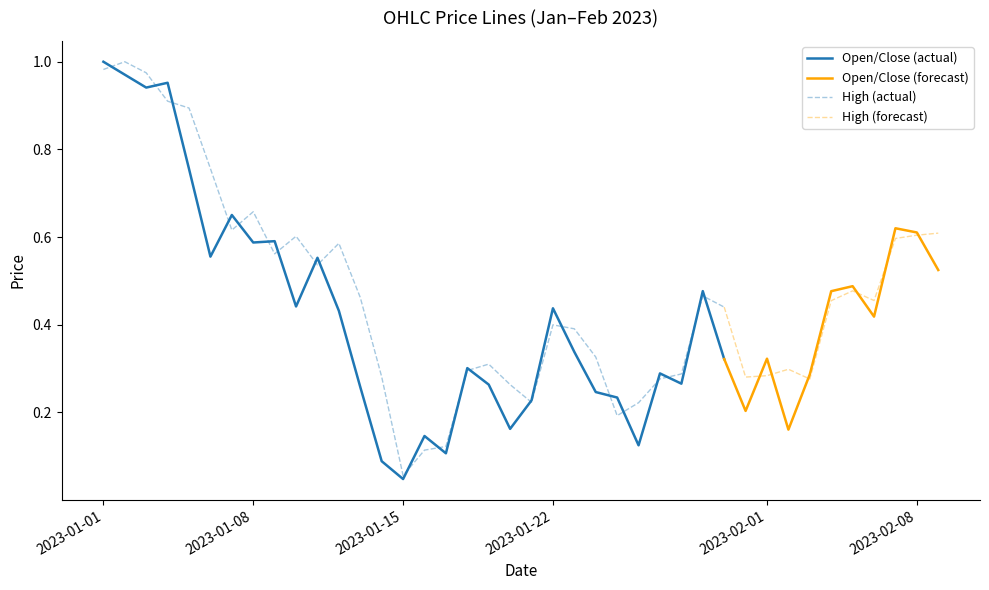

The value of High at 20 is 0.2. True or false?

True